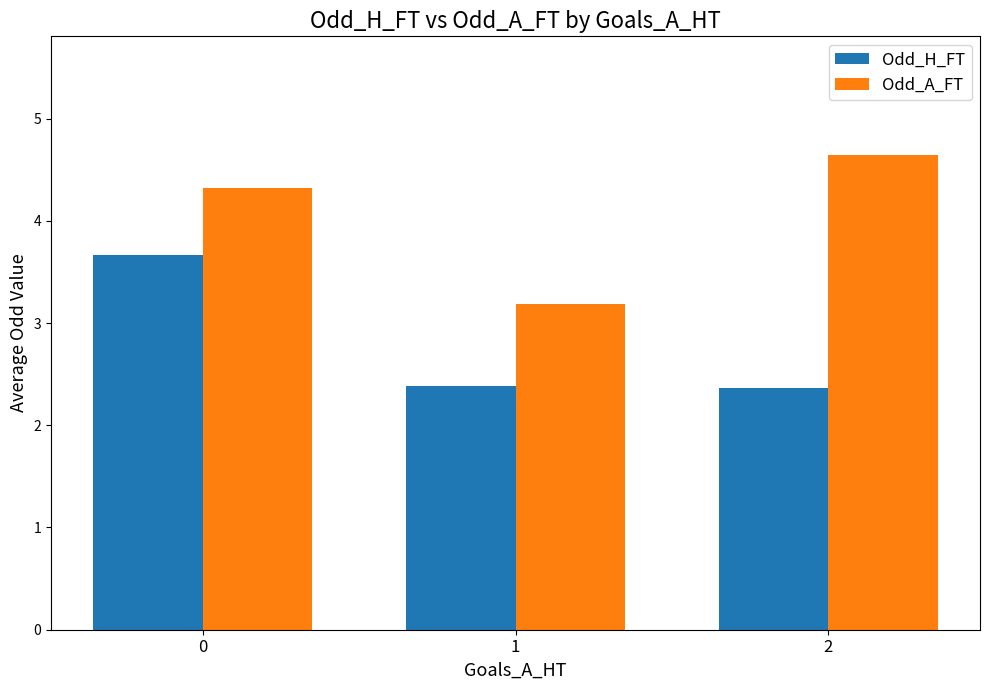

What is the sum of the Odd_A_FT values at 1 and 2?

7.8